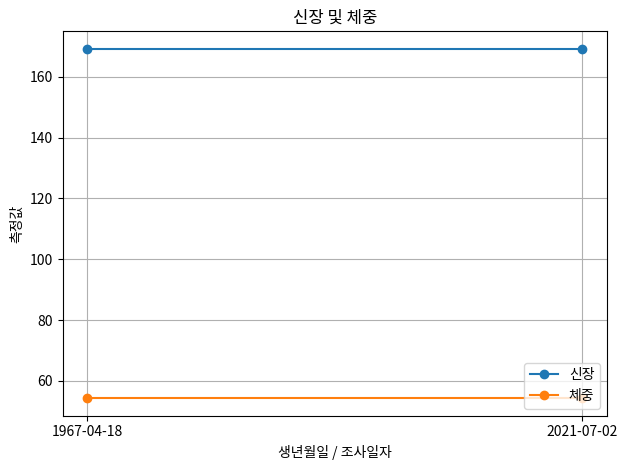

At how many categories does at least one series exceed 101?

2